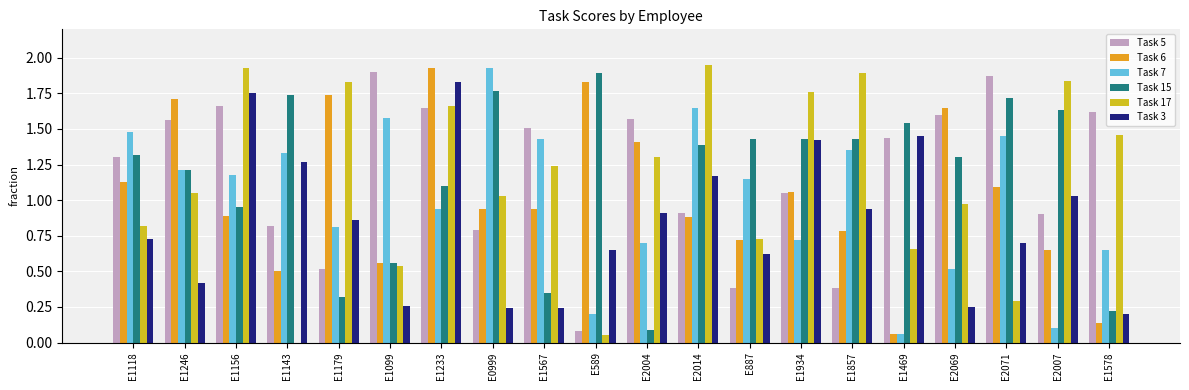

How many data points does each series have?

20